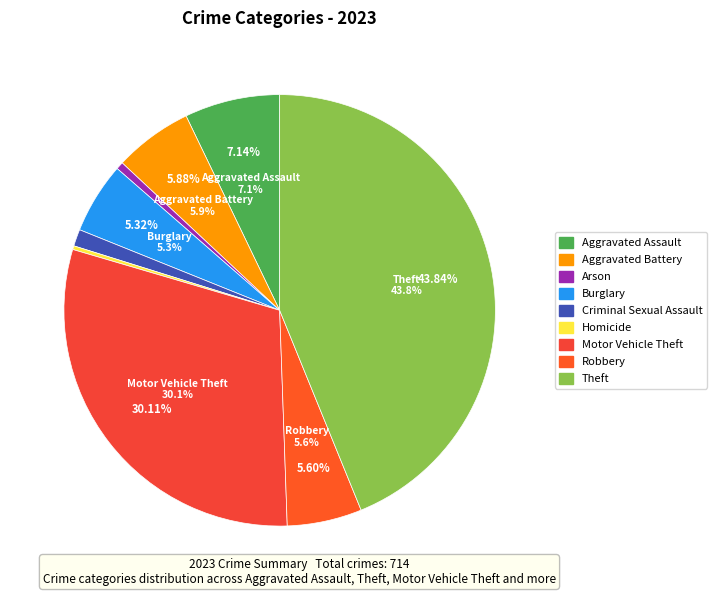

Rank the categories by value from highest to lowest.

Theft, Motor Vehicle Theft, Aggravated Assault, Aggravated Battery, Robbery, Burglary, Criminal Sexual Assault, Arson, Homicide